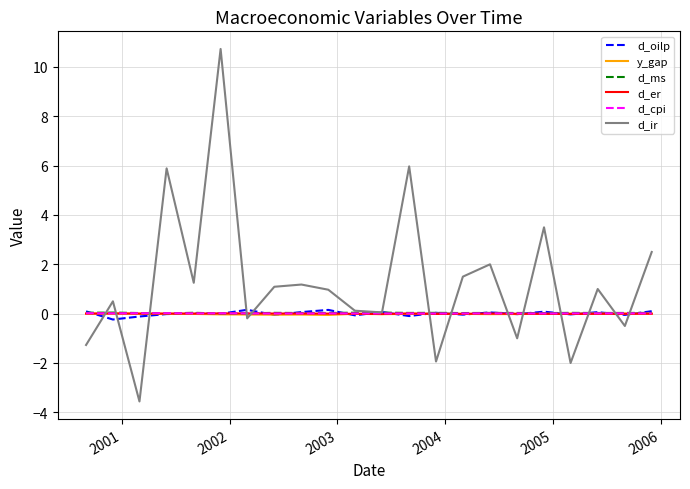

What is the greatest value displayed?

10.7